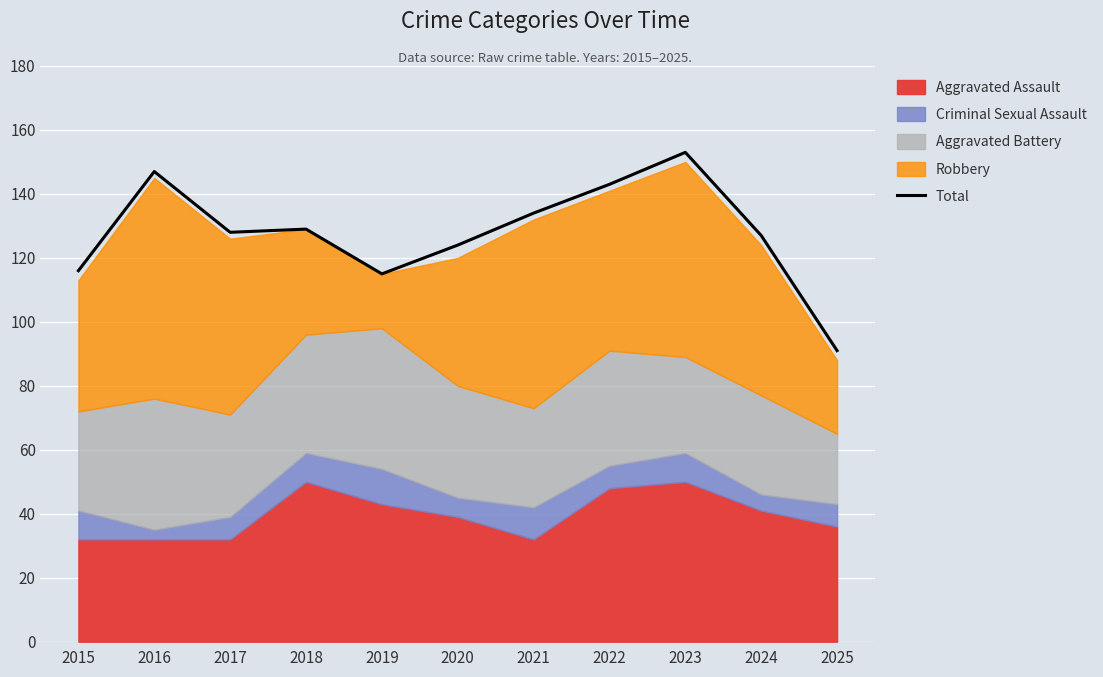

Where does the data first go above 128?

2016